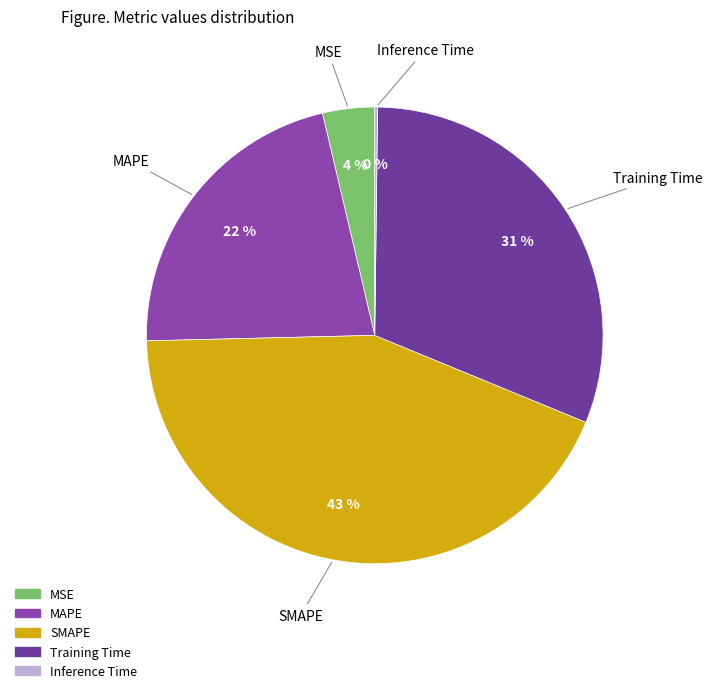

Which category has the biggest portion of the pie?

SMAPE